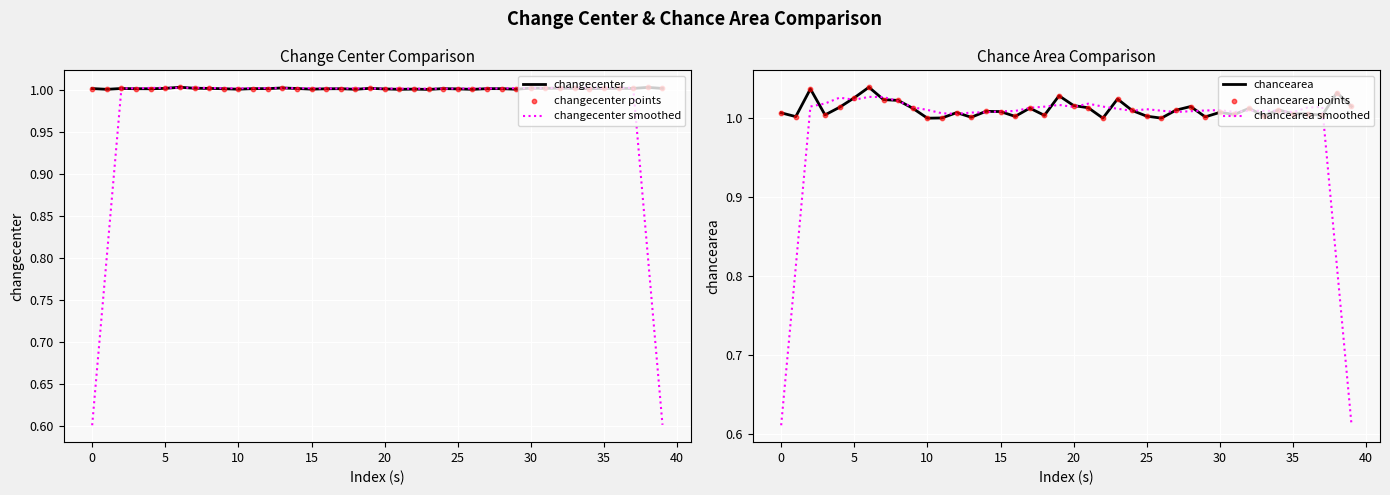

Which series has the widest spread of Y values?

chancearea smoothed